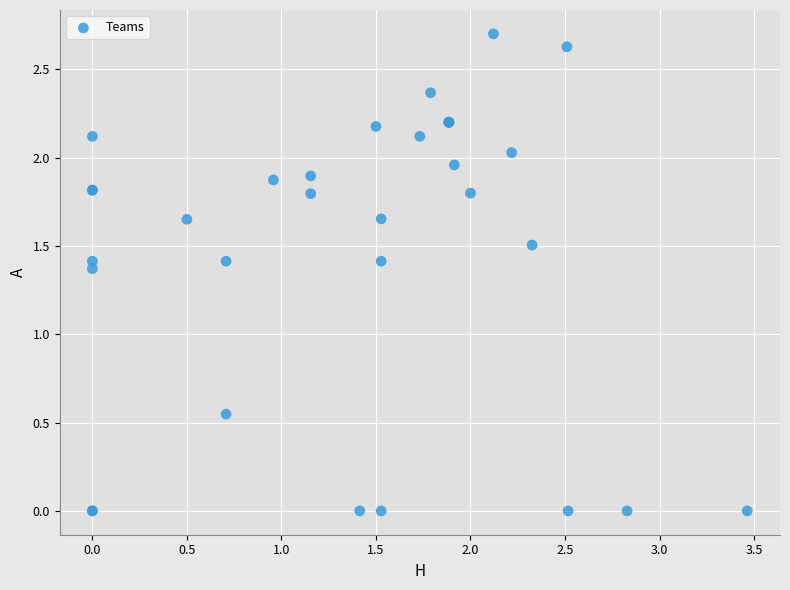

What Y value in the scatter plot is closest to 1?

1.4